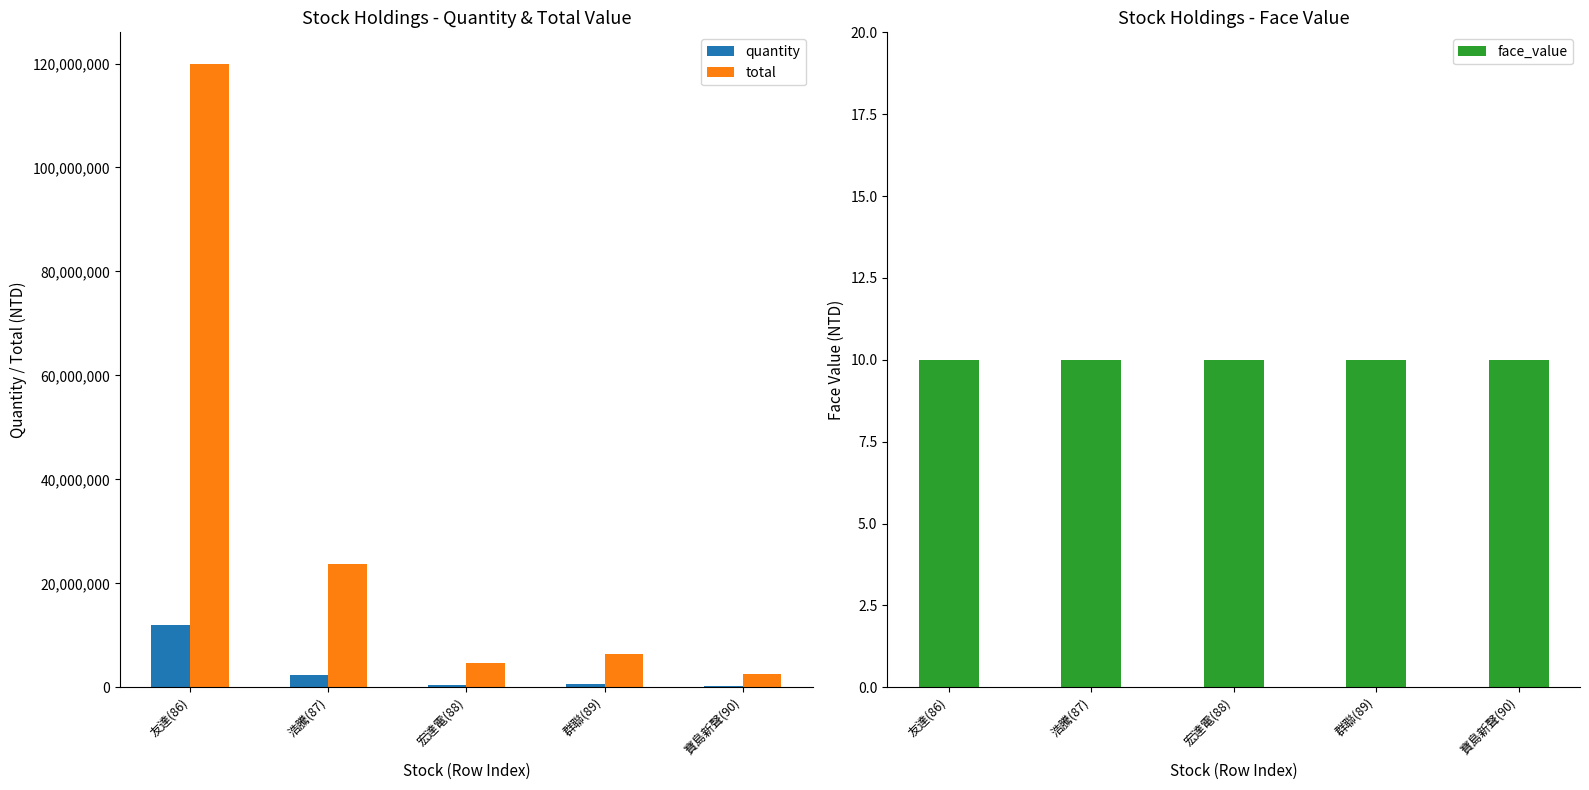

Between 浩騰(87) and 宏達電(88), which is larger?

浩騰(87)